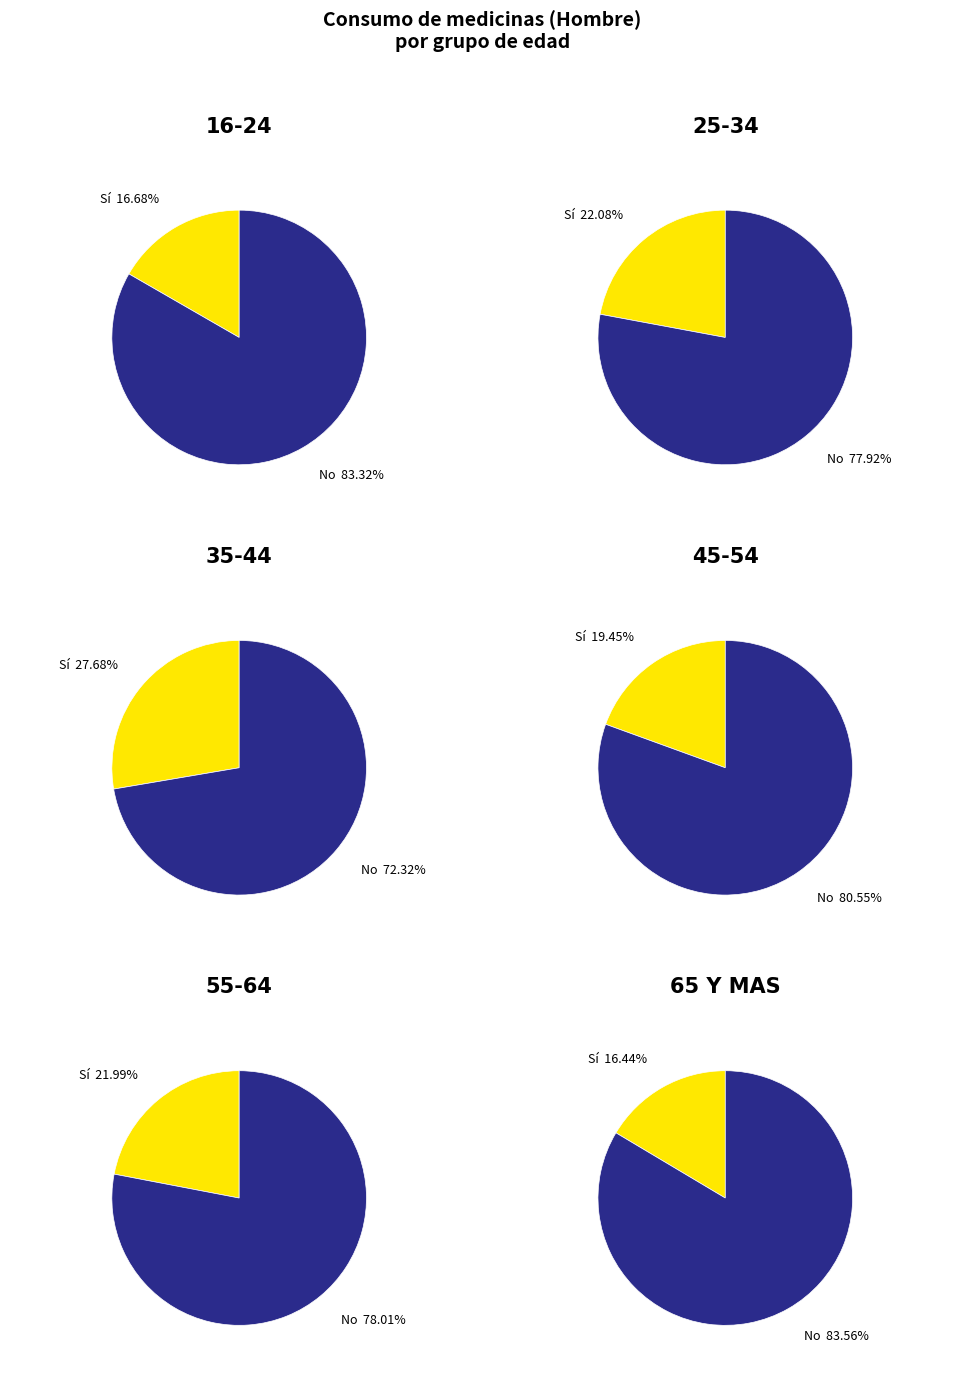

Which slice is the largest?

No